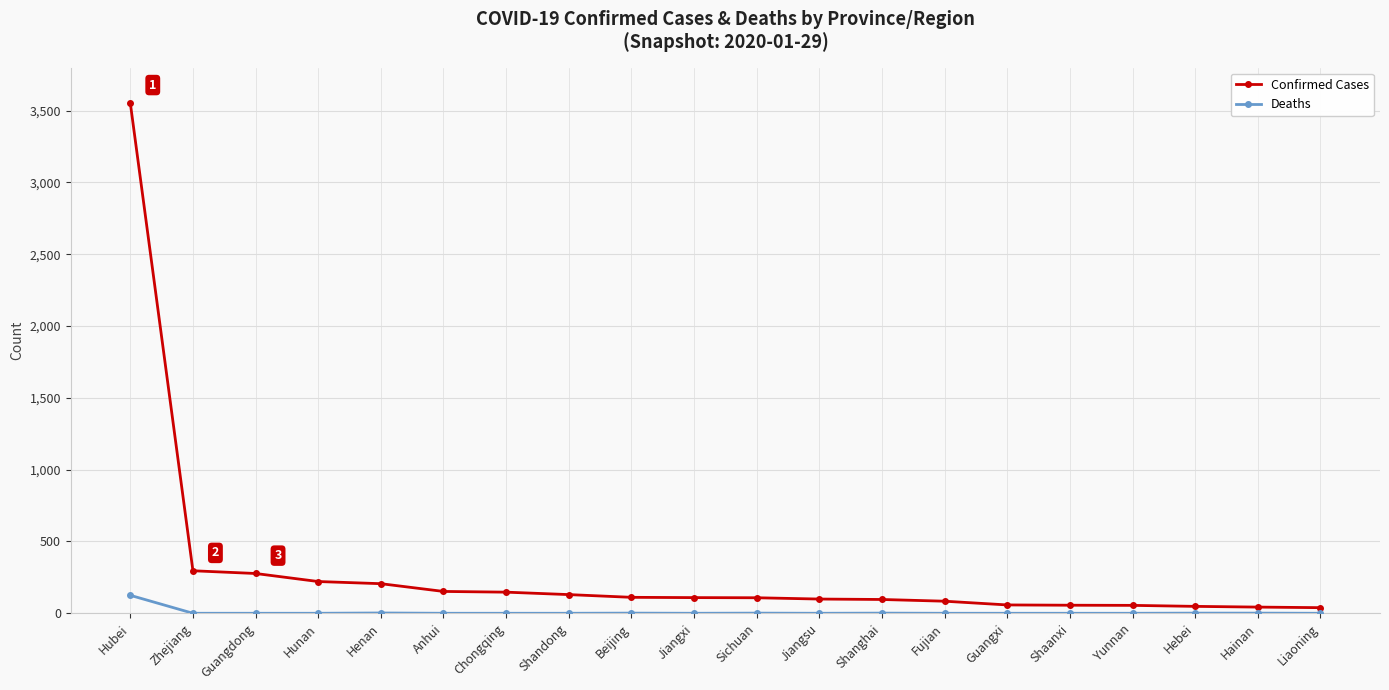

What is the label of the 7th point from the left?

Chongqing